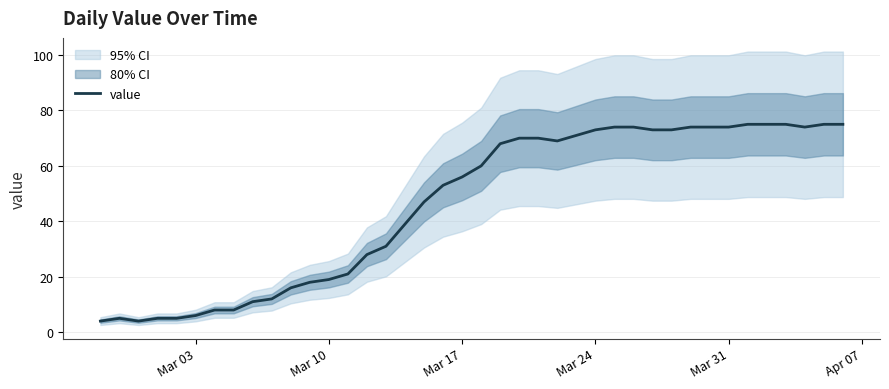

What is the average value?

46